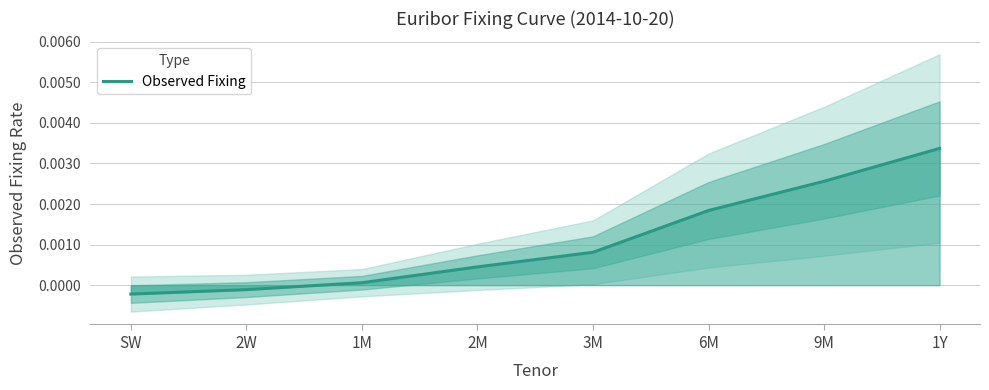

How many values are below zero?

2